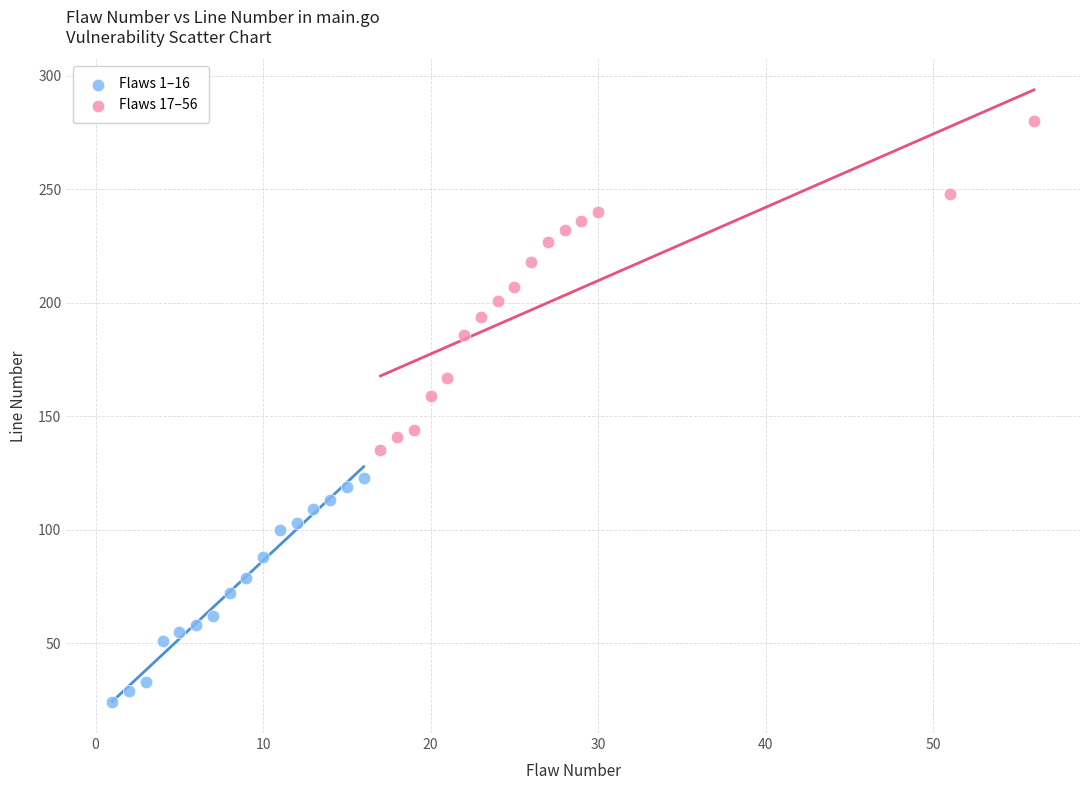

Which series has the widest spread of Y values?

Flaws 17–56